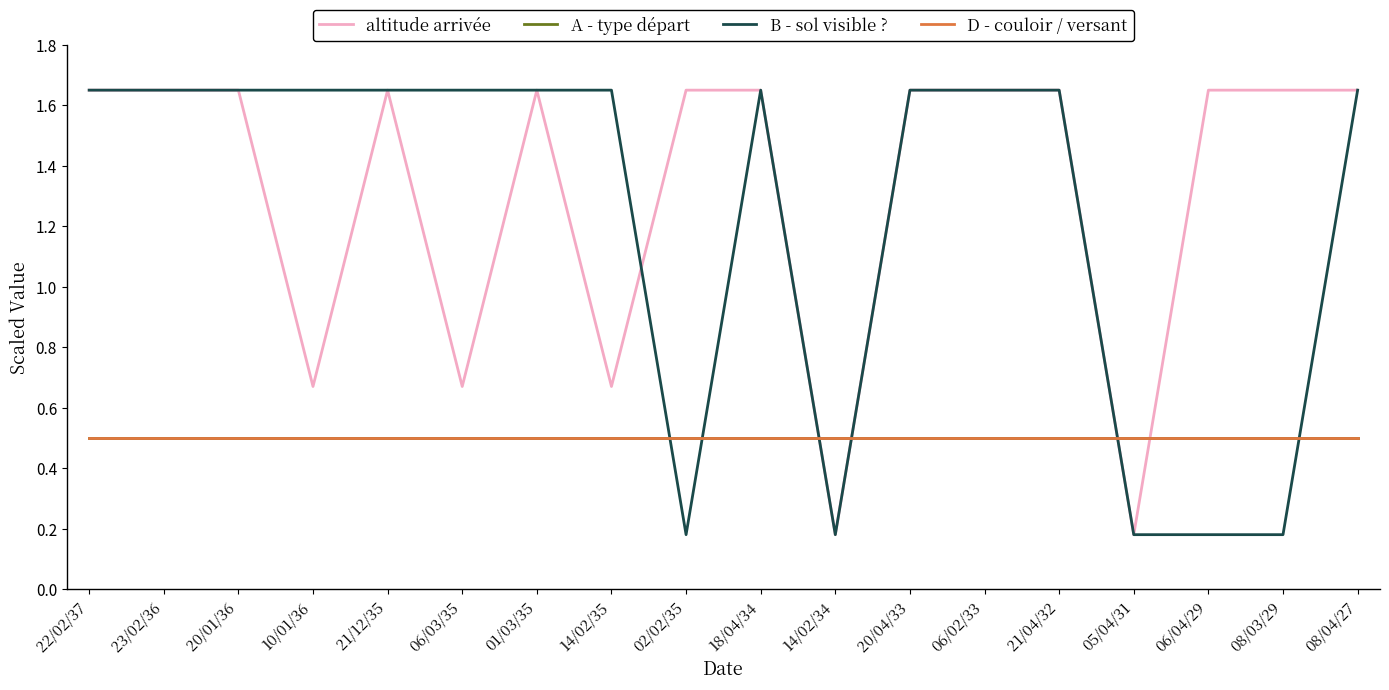

True or false: D - couloir / versant and altitude arrivée intersect in this chart.

True